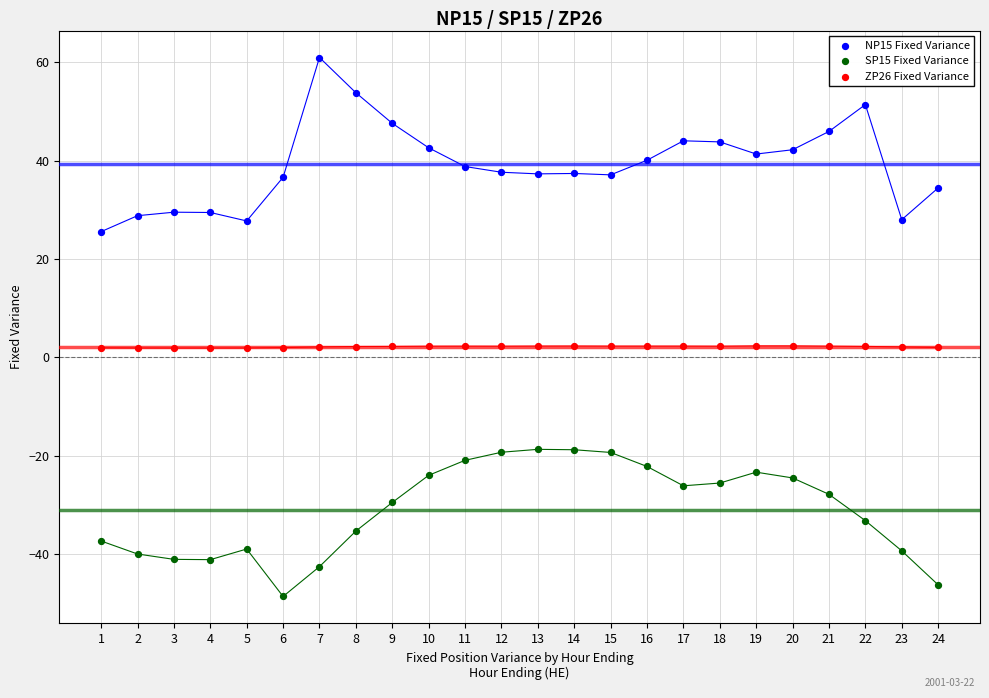

What is the X range (max minus min) for the scatter plot?

23.0